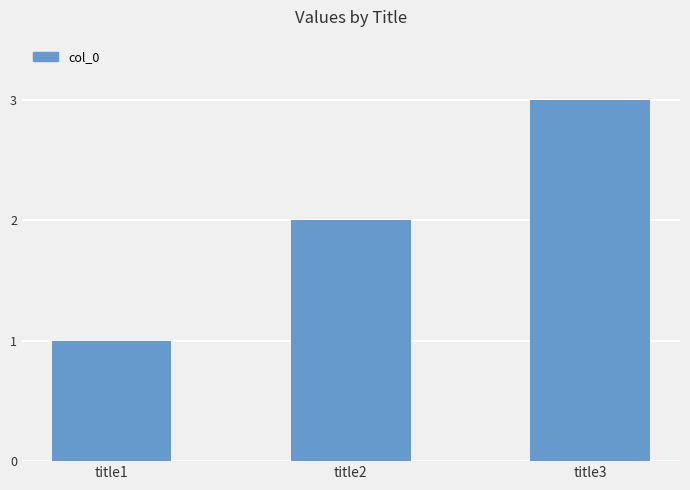

The value at title3 is 3. True or false?

True